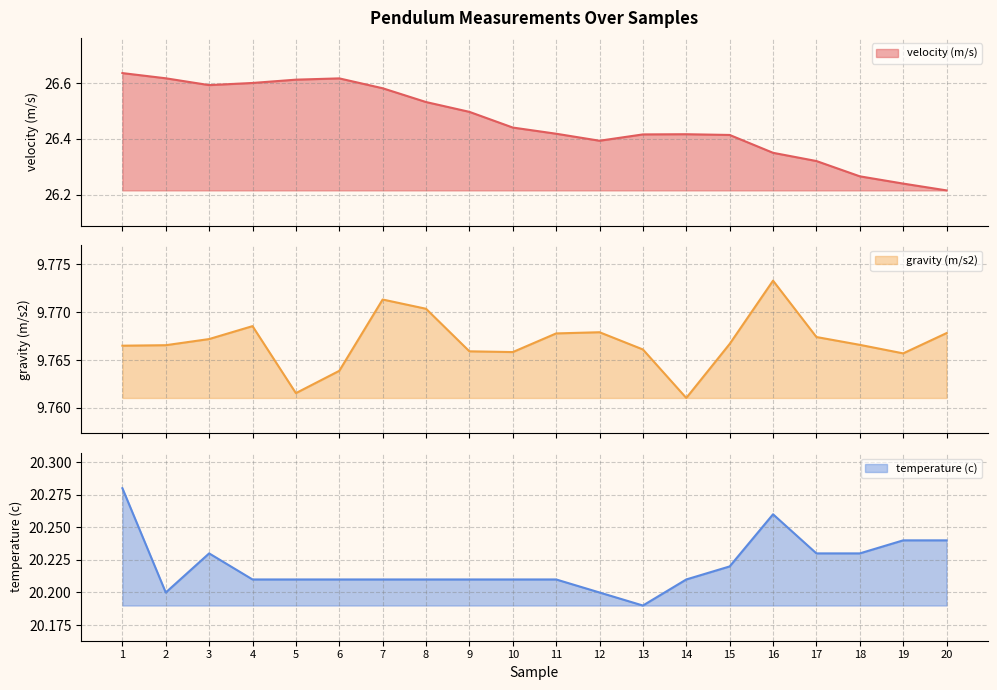

What is the difference between the velocity (m/s) values at 11 and 20?

0.2